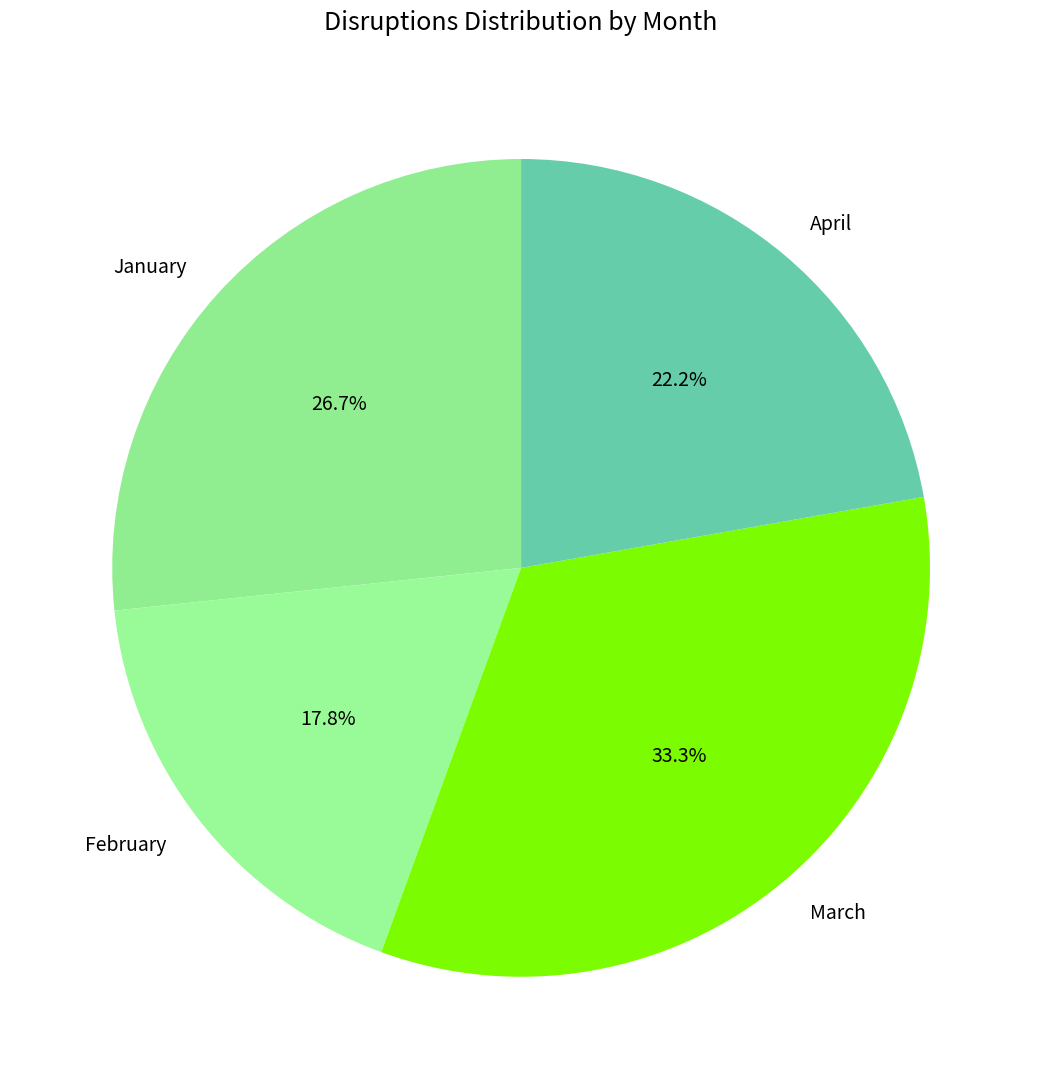

Rank the categories by value from highest to lowest.

March, January, April, February